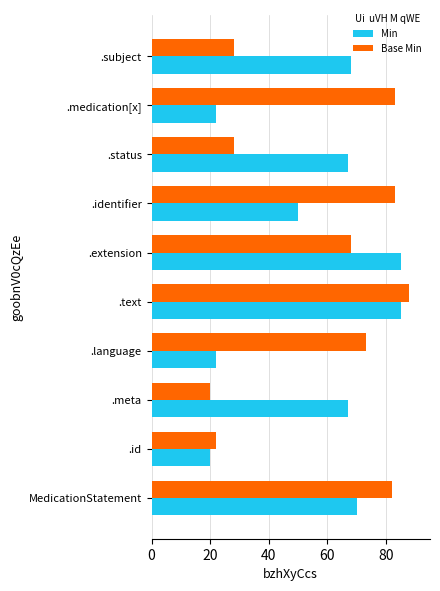

Which category has the highest value across all series?

.text